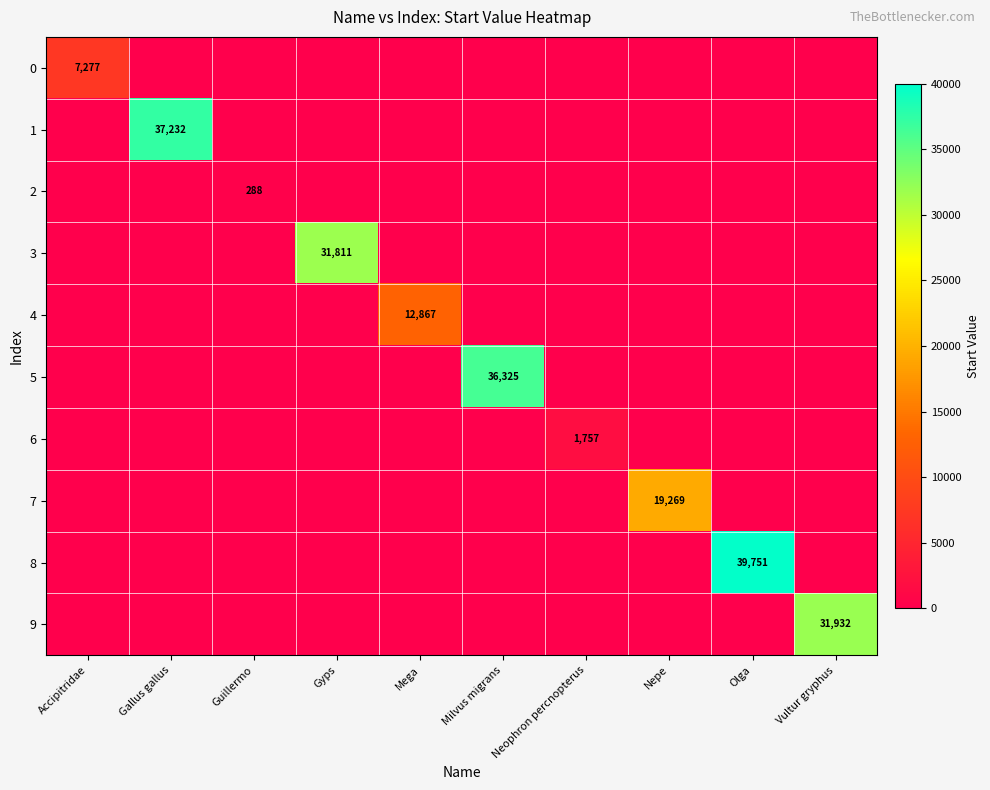

Is it true that 5 equals 36325 at Milvus migrans?

True